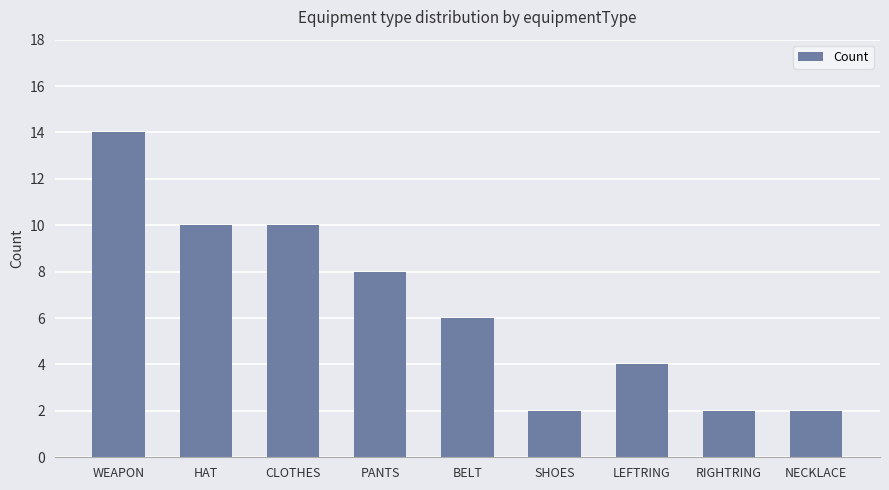

What is the maximum value shown in the chart?

14